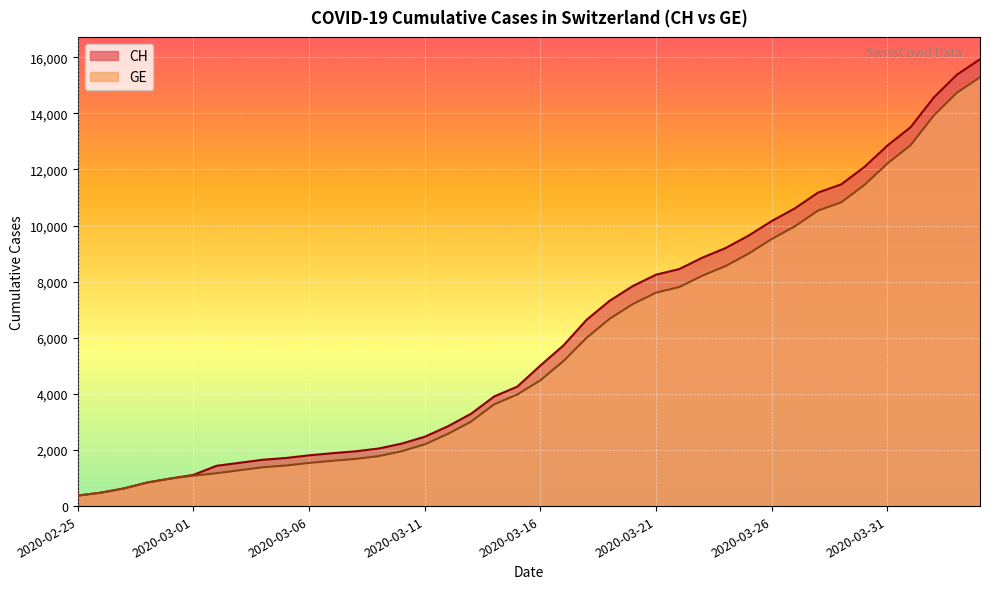

True or false: CH and GE cross at least once.

False